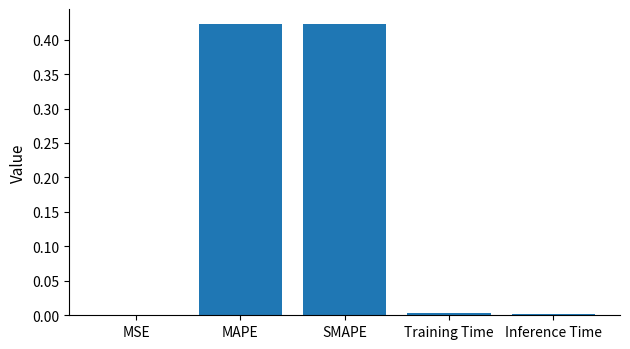

Is it true that the value at Training Time is 0.0?

True